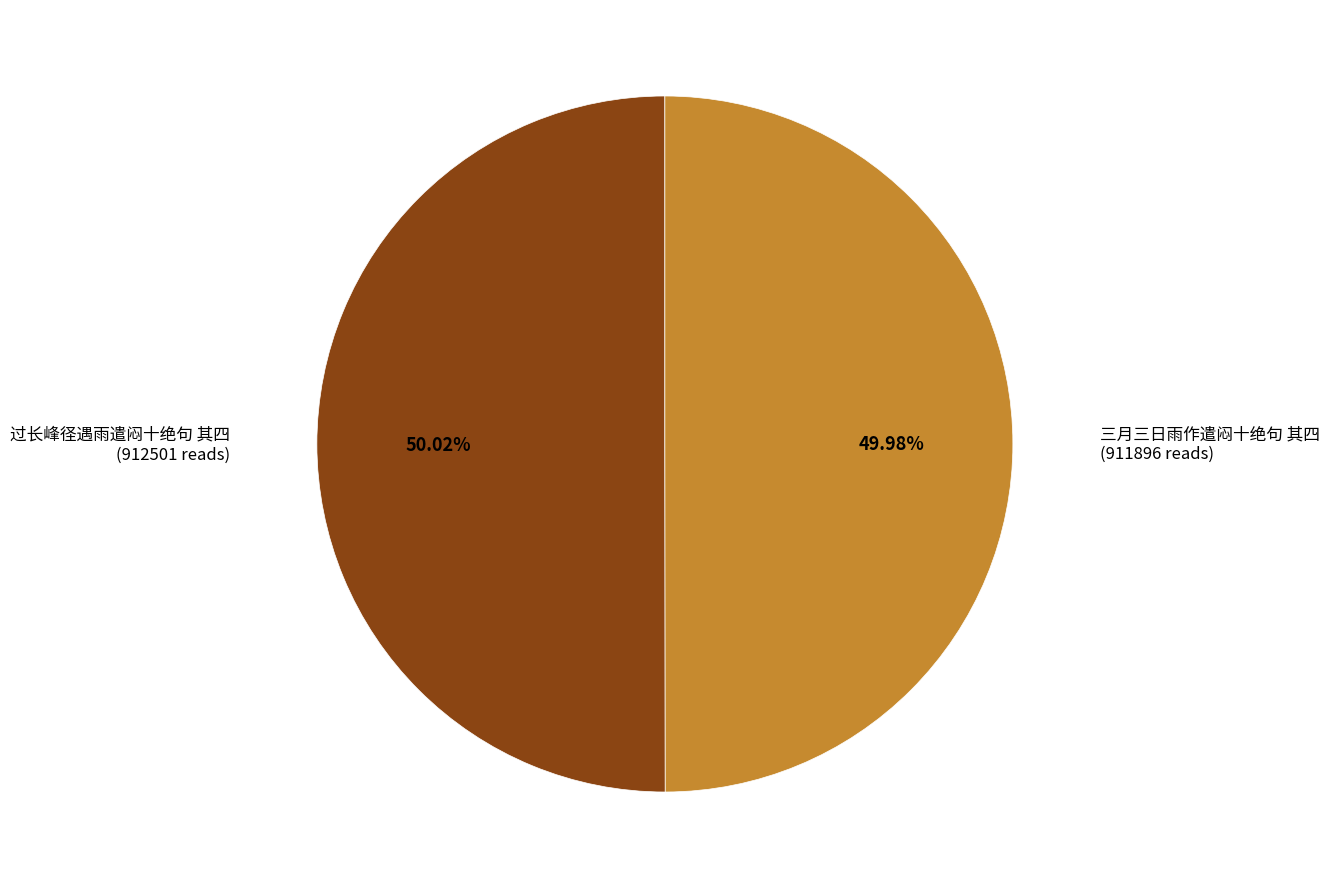

What is the ratio of the value at 三月三日雨作遣闷十绝句 其四 to the value at 过长峰径遇雨遣闷十绝句 其四?

1.0